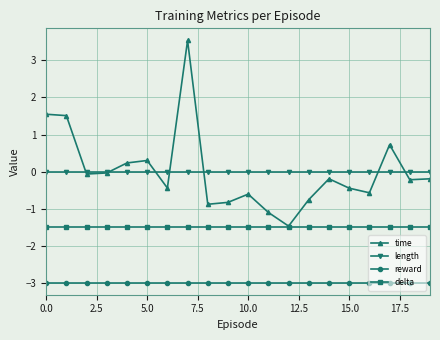

How many lines are shown in the chart?

4